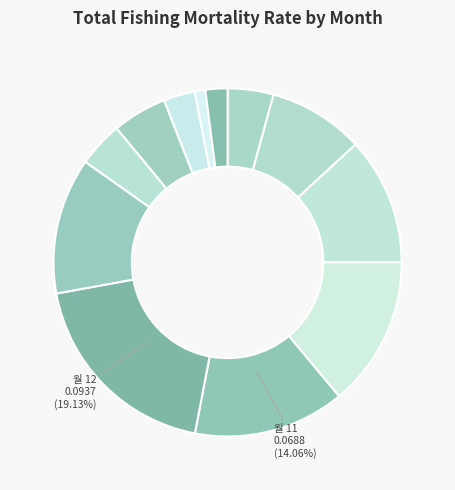

How many slices are in this pie chart?

12